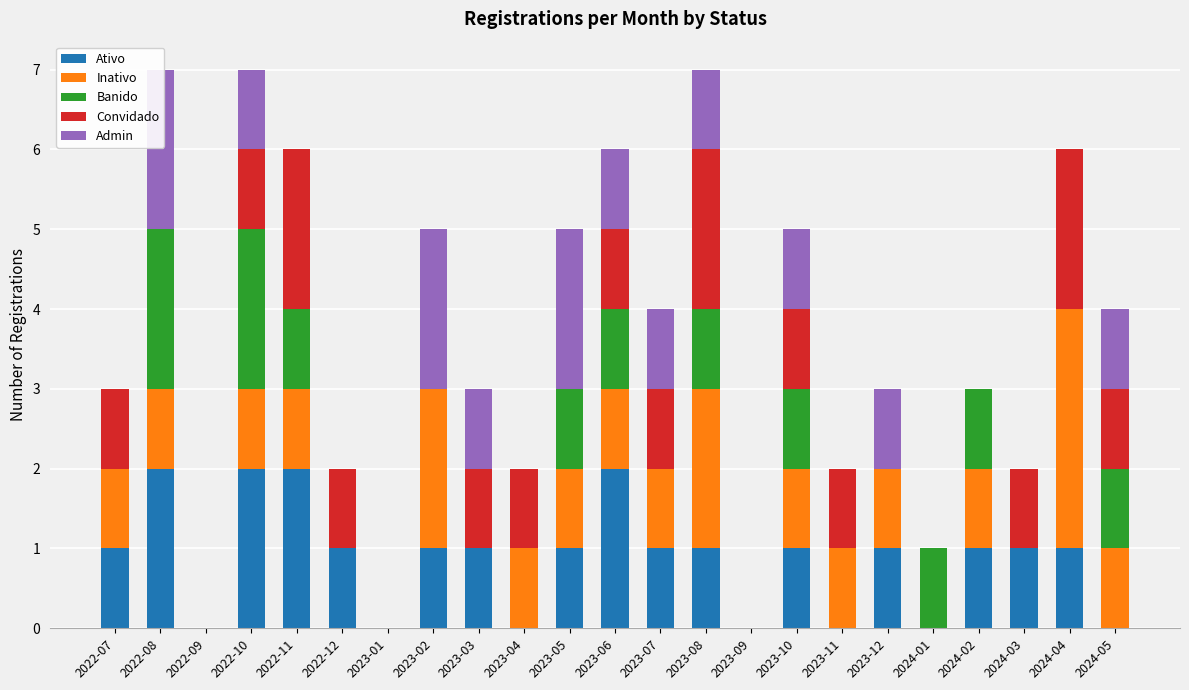

What is the highest value of the Inativo series?

3